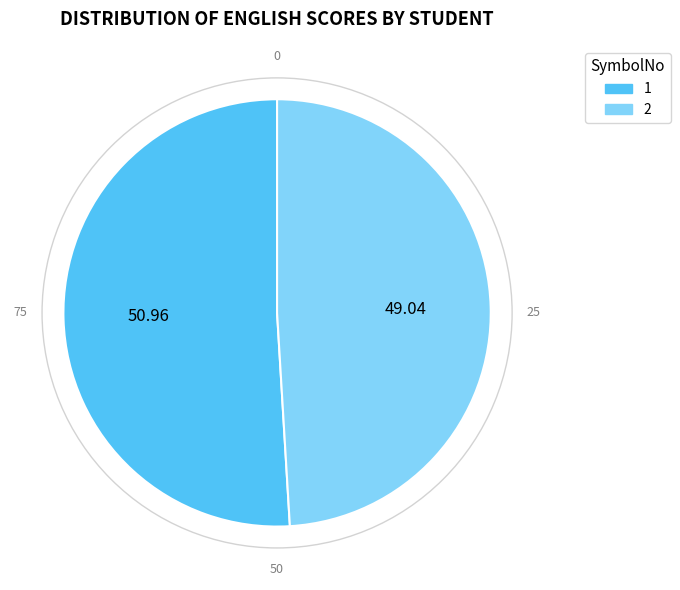

The 1 slice represents 51% of the pie. True or false?

True